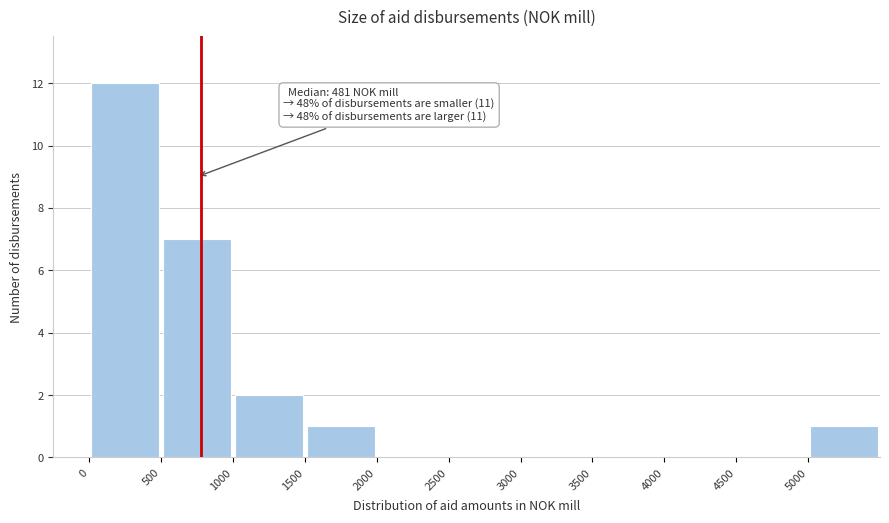

Which range on the x-axis has the tallest bar?

0 to 500